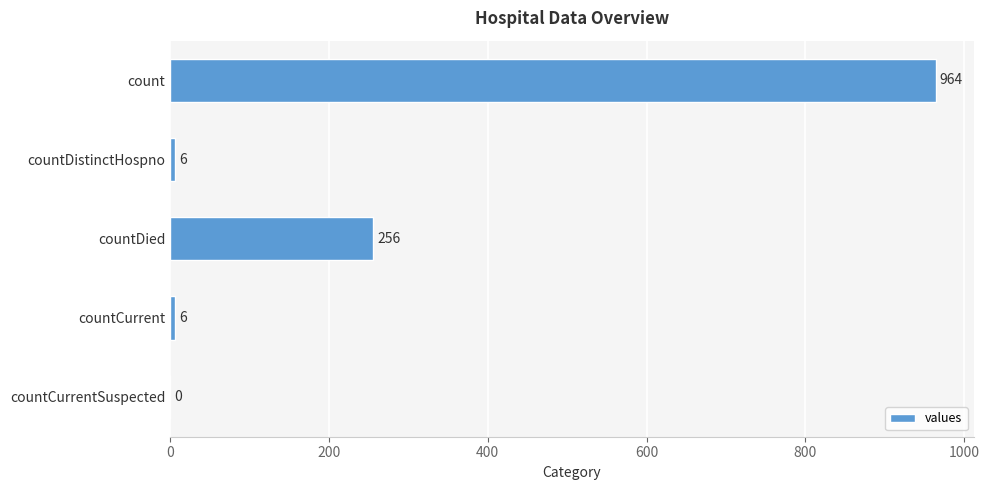

The value at countDistinctHospno is 6. True or false?

True